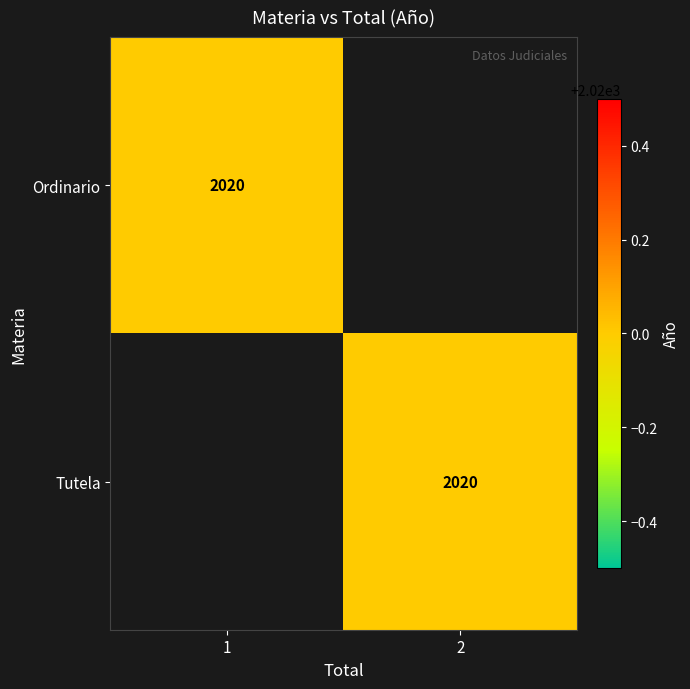

The Ordinario series shows 2020 at 1. True or false?

True